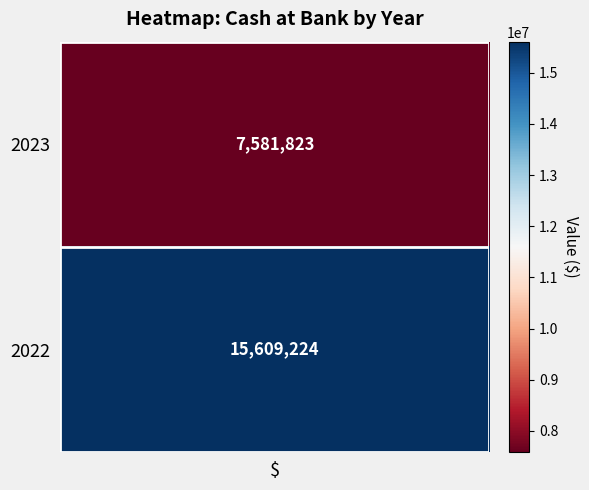

Which has a higher value, 2022 or 2023?

2022